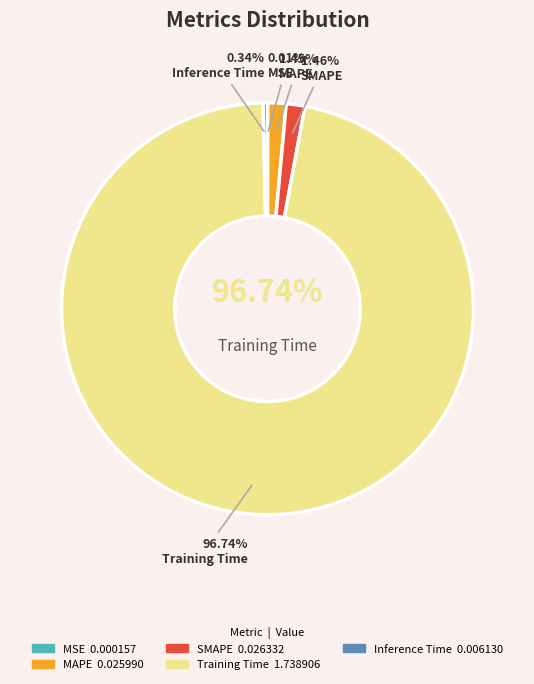

Does any single category account for the majority?

Yes